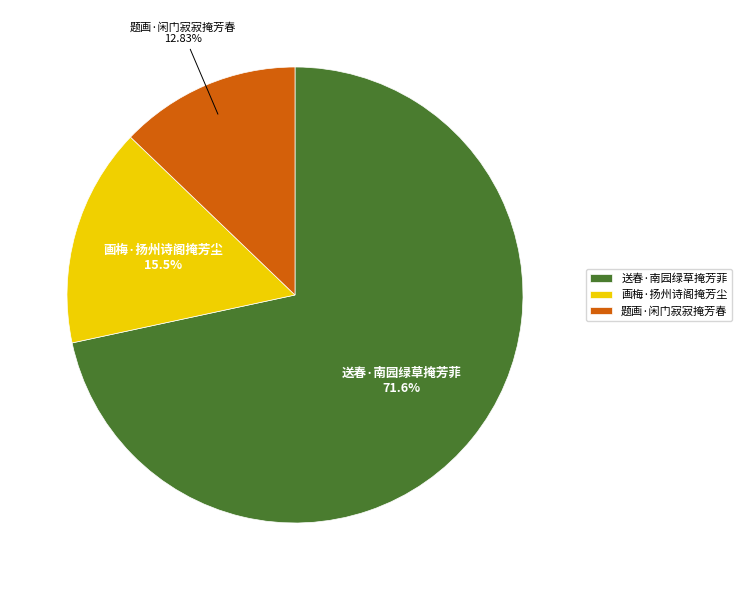

True or false: 送春·南园绿草掩芳菲 accounts for 58% of the total.

False